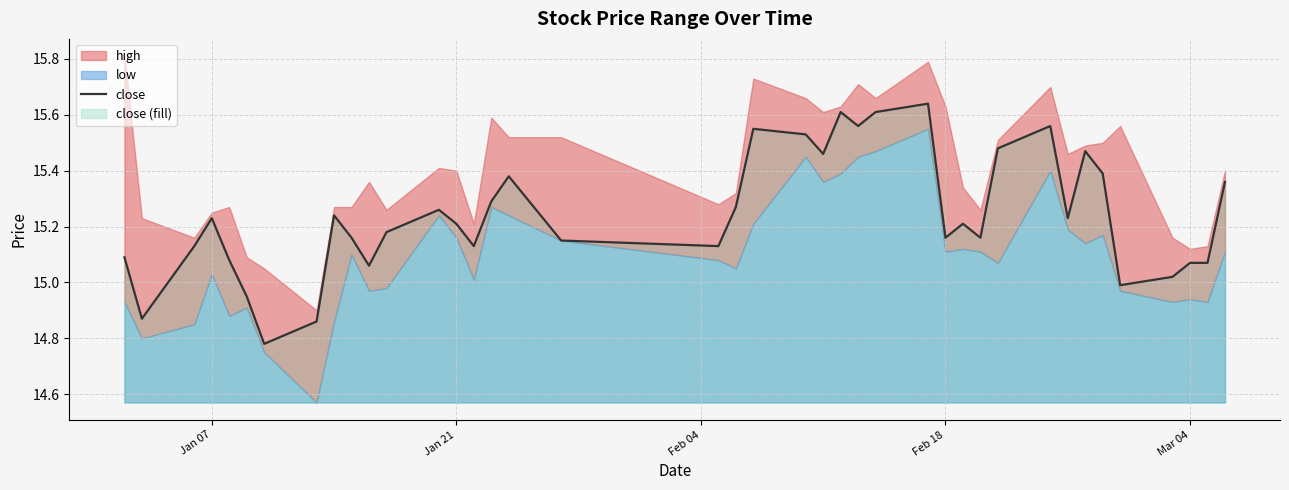

What is the minimum value shown in the chart?

14.8